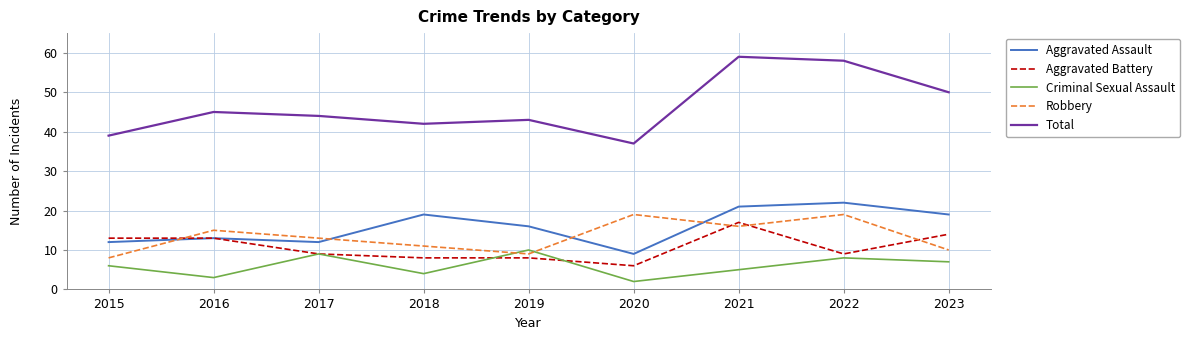

Read the Aggravated Assault value at 2022, to the nearest 5.

20